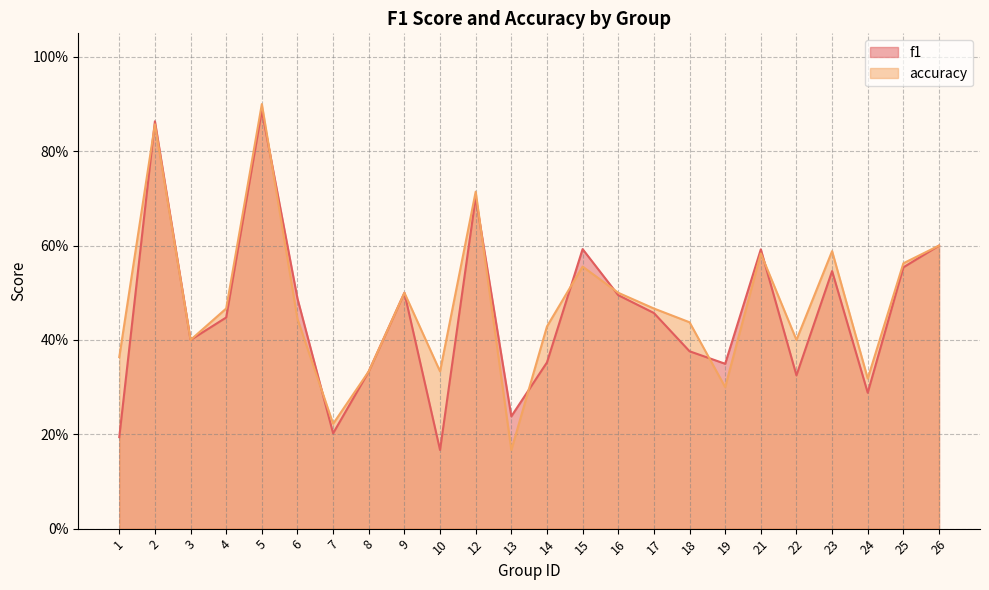

Between 1 and 6, which is larger?

6